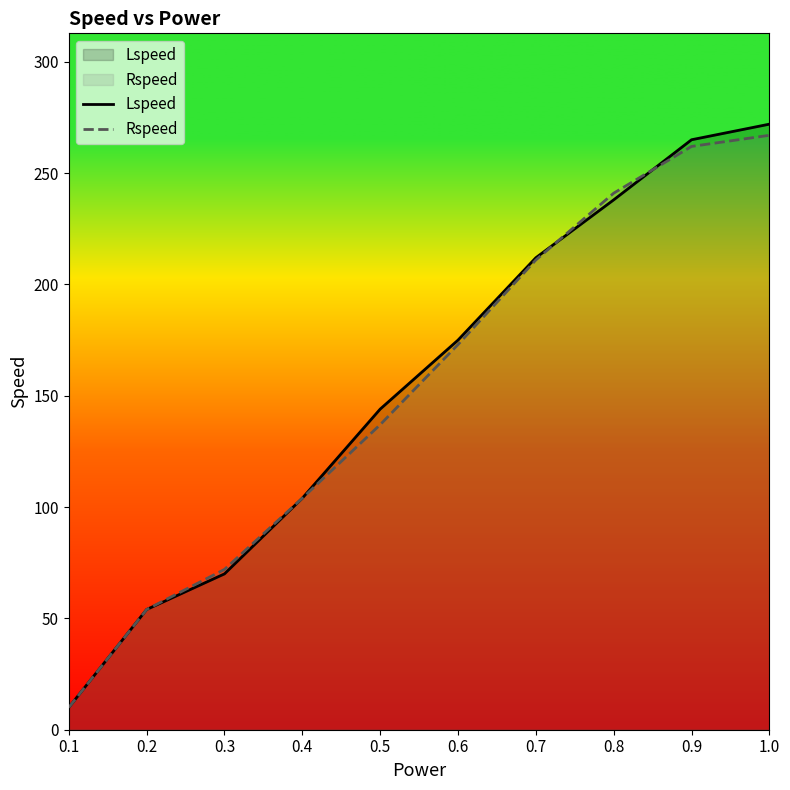

How many categories are shown in the chart?

10